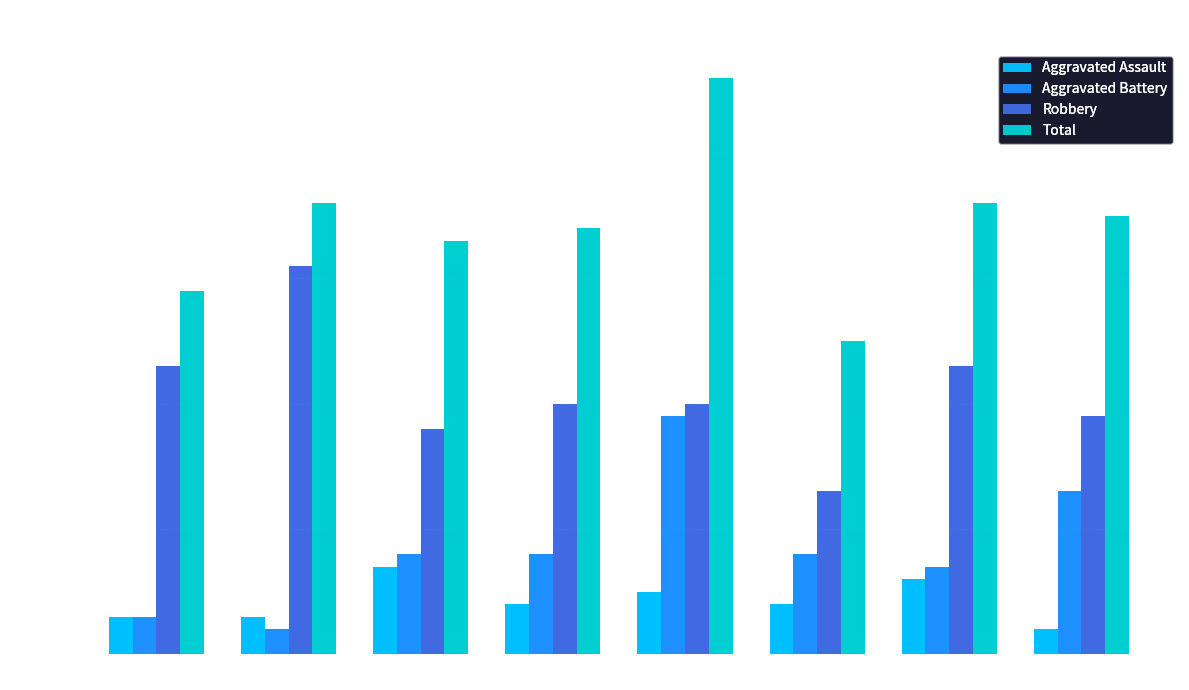

True or false: Total has a value of 80 at 2019.

False